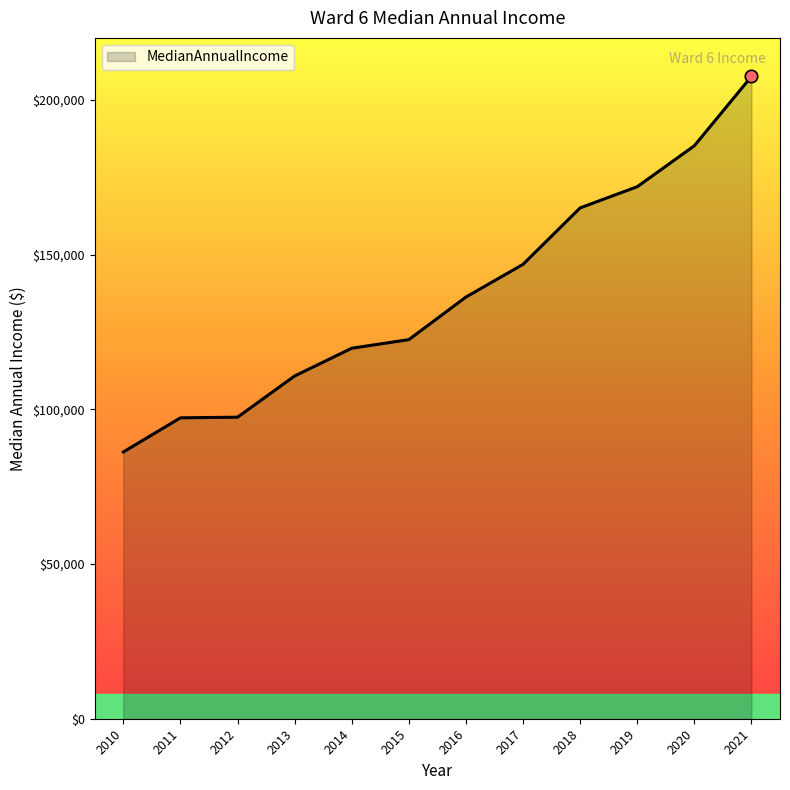

Which has a higher value, 2015 or 2017?

2017